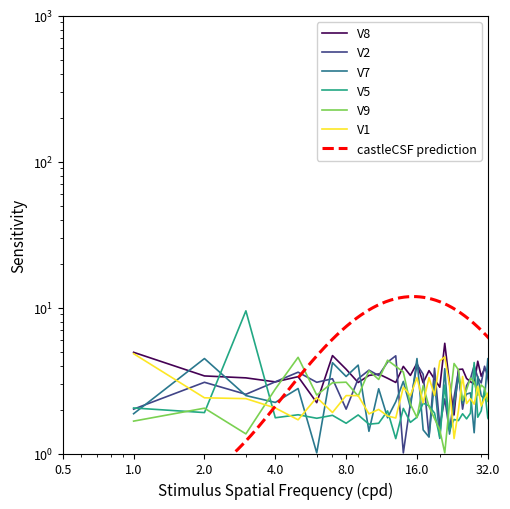

How many interior local peaks does the V7 series have?

15